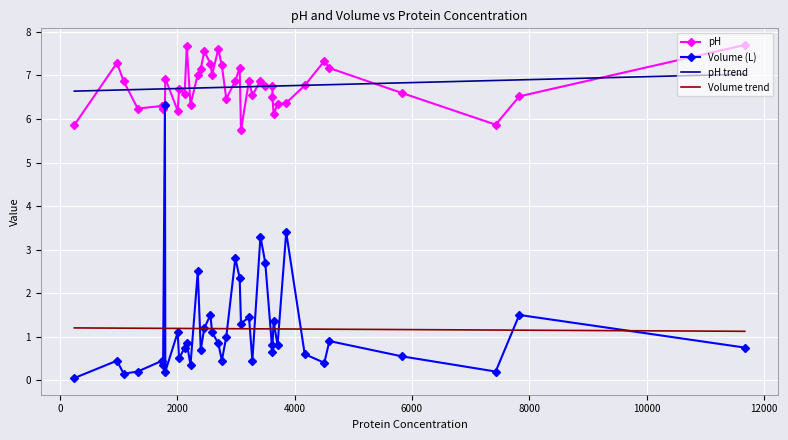

Which series has the widest spread of values?

Volume (L)